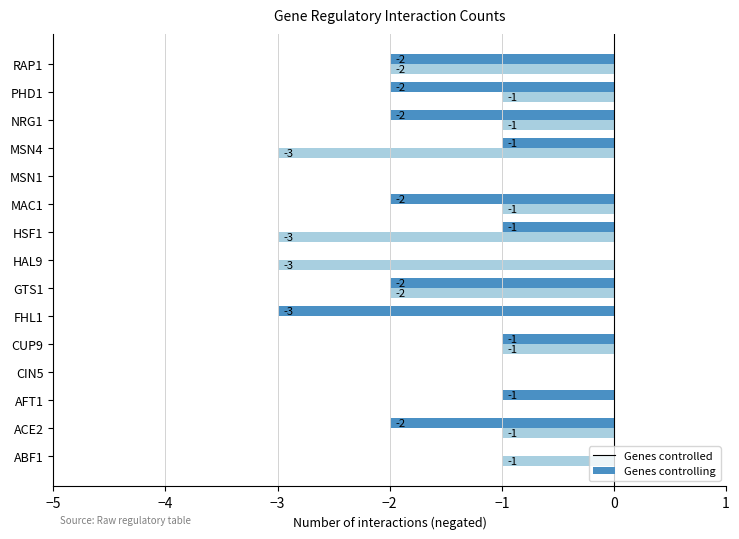

What is the total value across all series at RAP1?

-4